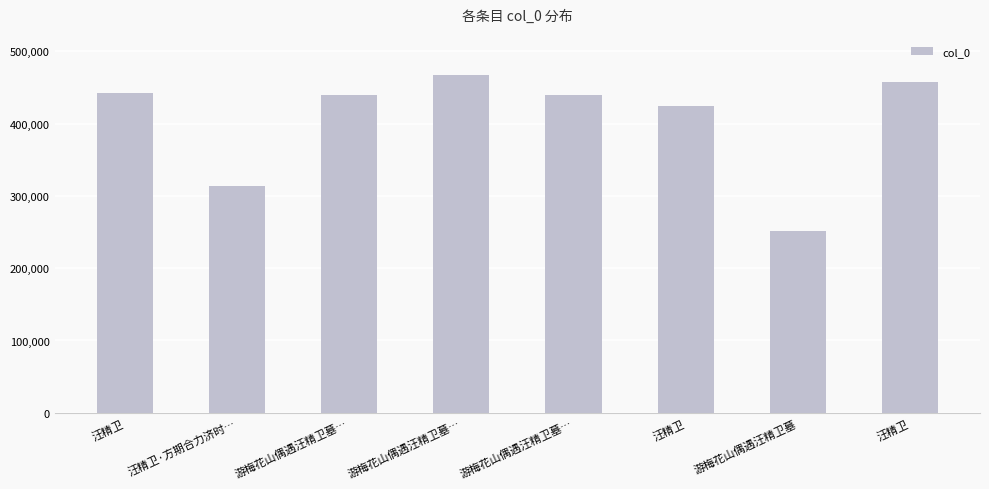

Is it true that the value at 游梅花山偶遇汪精卫墓… is 440358?

True